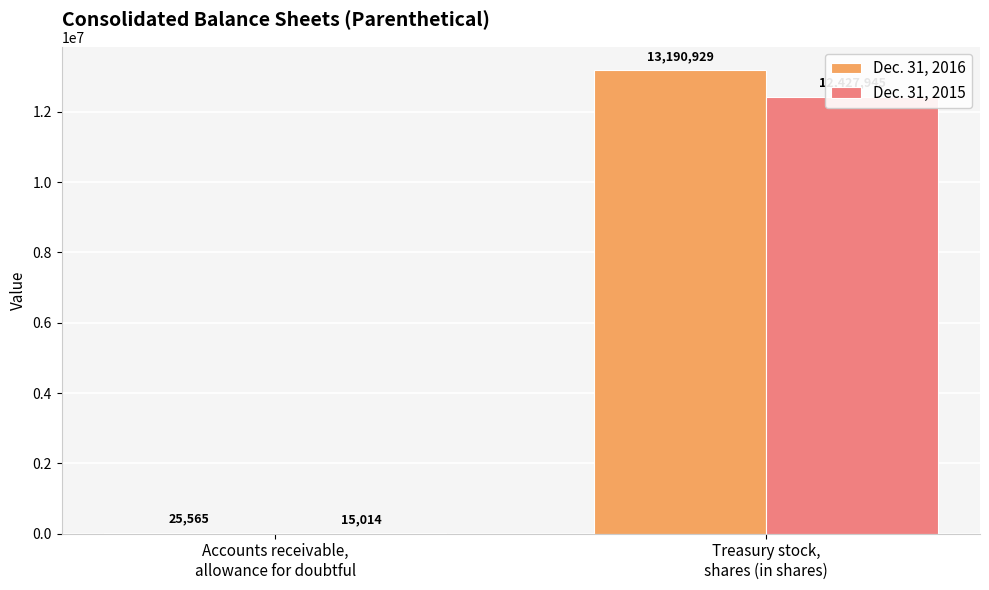

Rank the series by their maximum value, from highest to lowest.

Dec. 31, 2016, Dec. 31, 2015